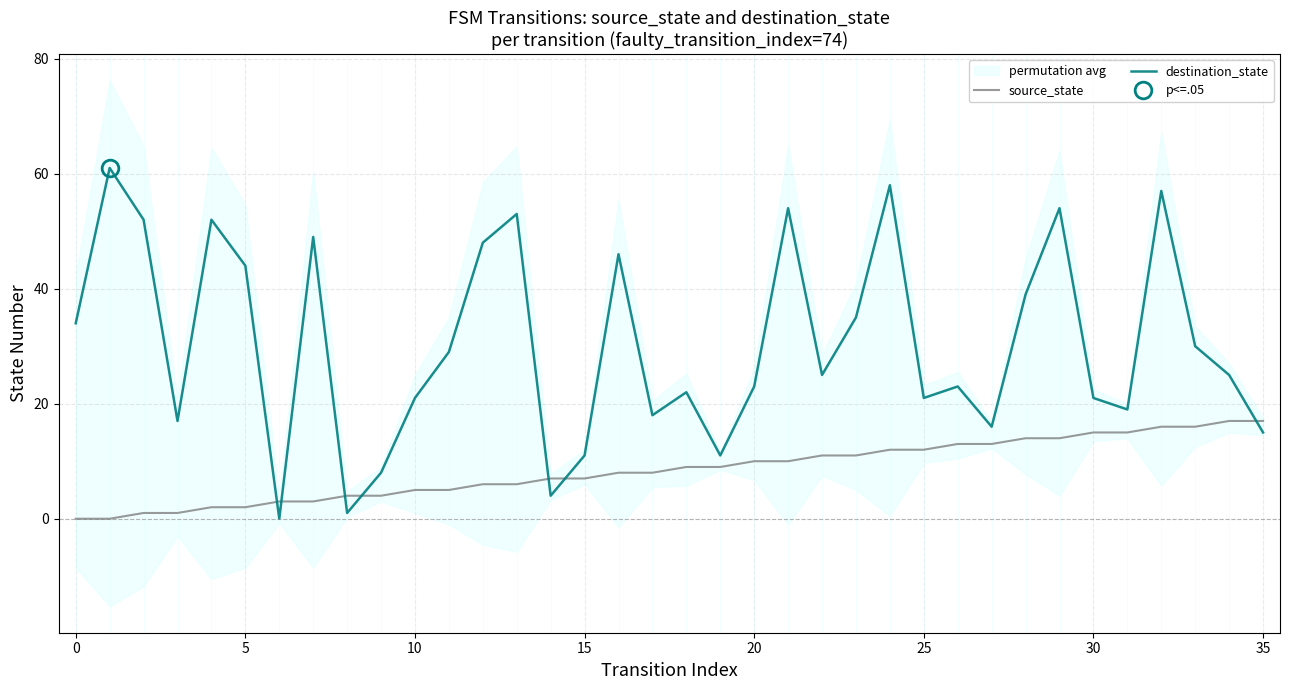

True or false: source_state has more than 2 points higher than both neighbors.

False